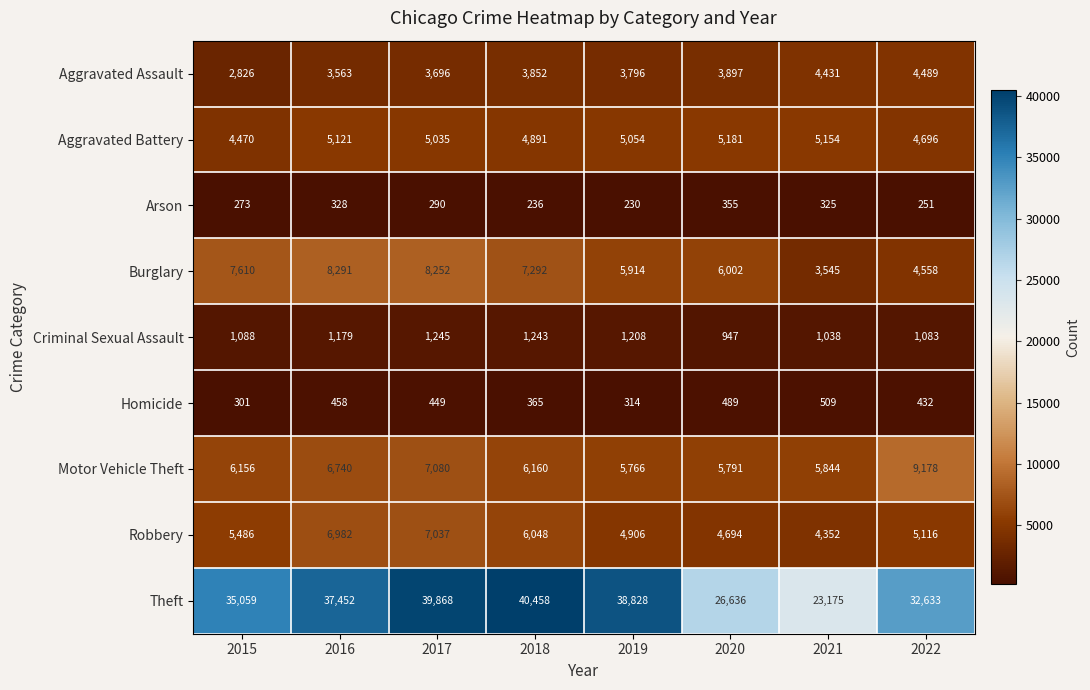

The Aggravated Battery series shows 4891 at 2018. True or false?

True